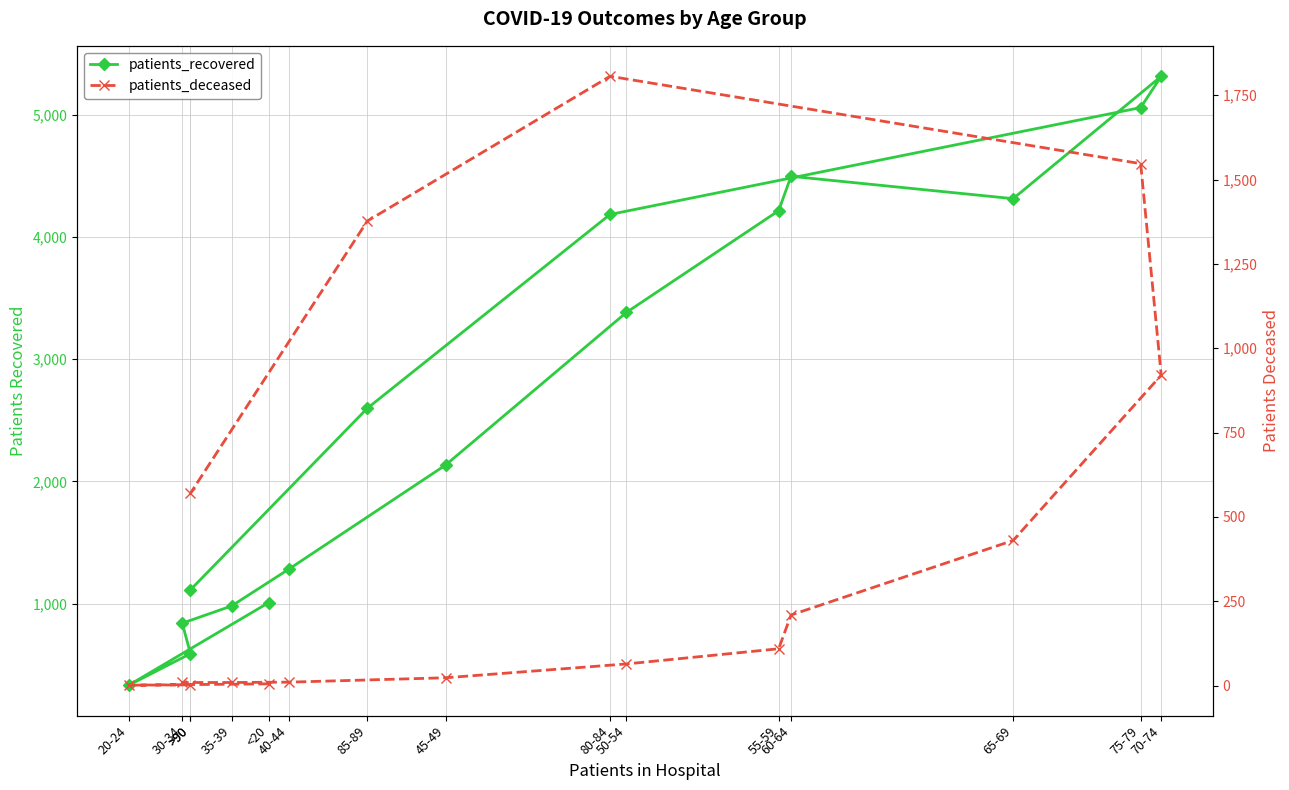

True or false: patients_deceased and patients_recovered intersect in this chart.

False